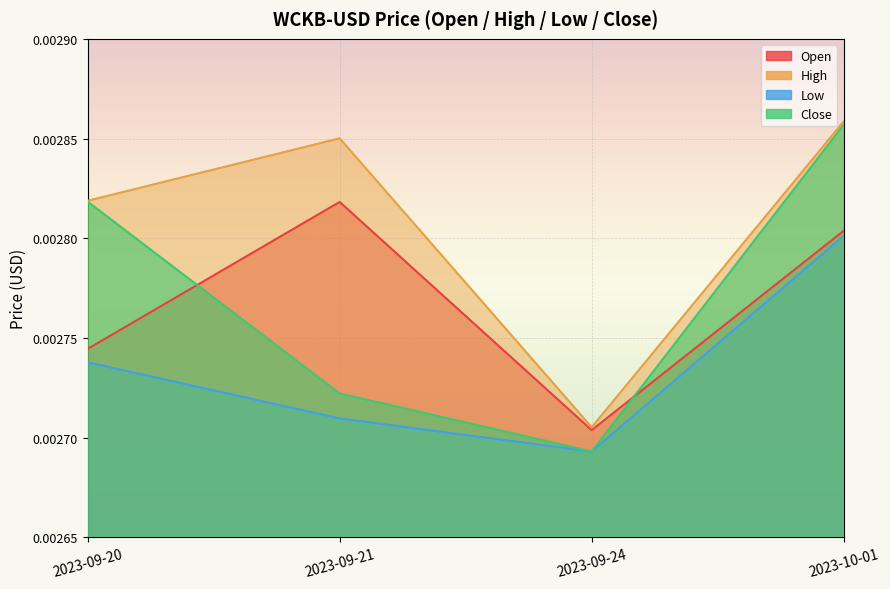

True or false: Close and Low cross at least once.

False